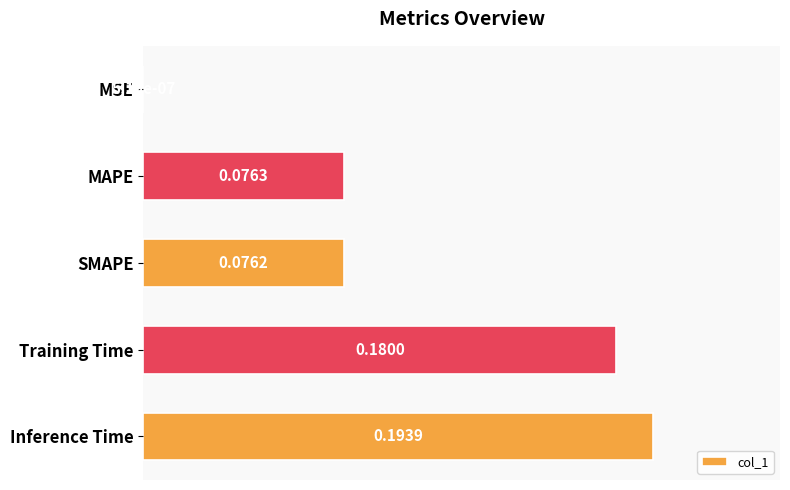

What is the change in value from SMAPE to Training Time?

+0.1